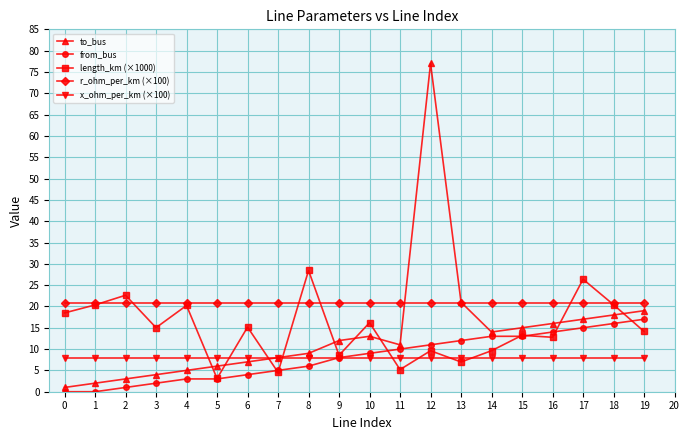

Where is the first local maximum for length_km (×1000)?

2